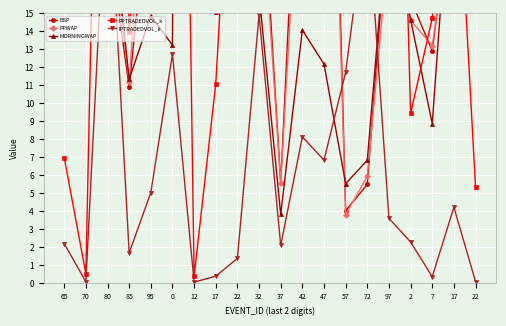

List the labels in order of PPWAP value, largest first.

12, 70, 0, 47, 22, 22, 95, 65, 42, 32, 17, 80, 97, 17, 2, 7, 85, 72, 37, 57